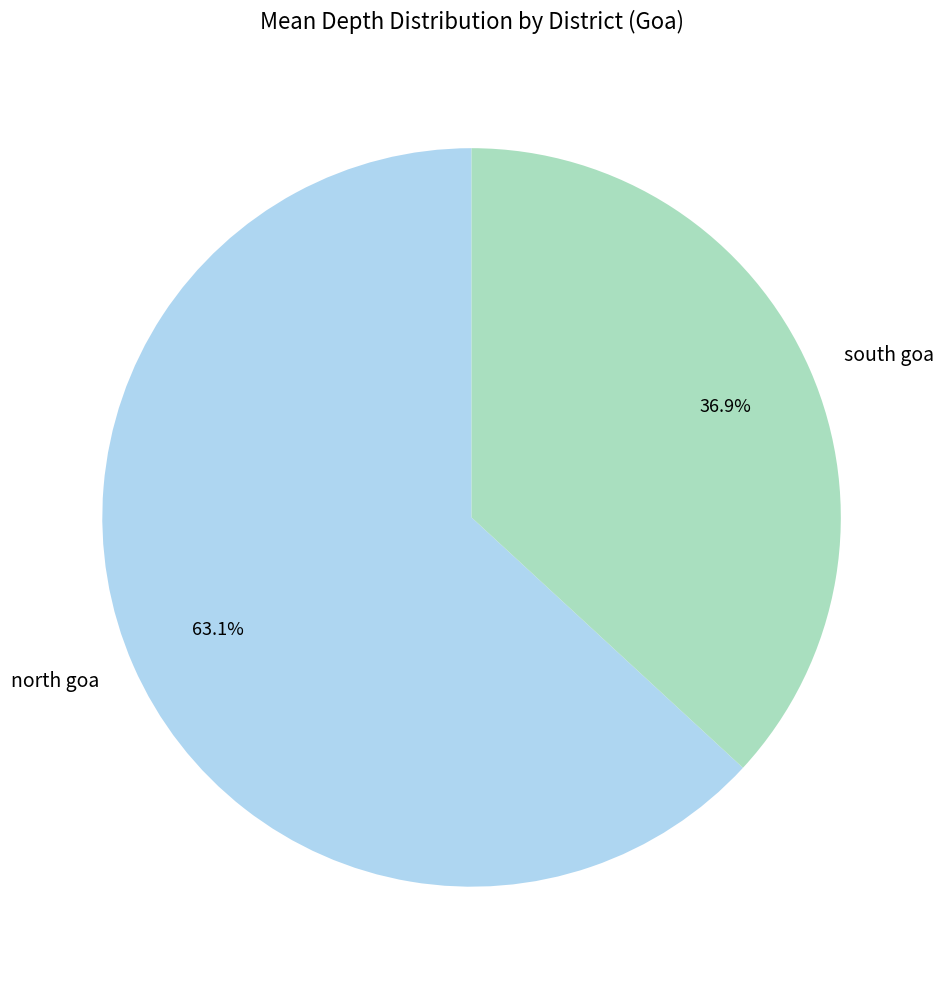

How many segments does this pie chart have?

2